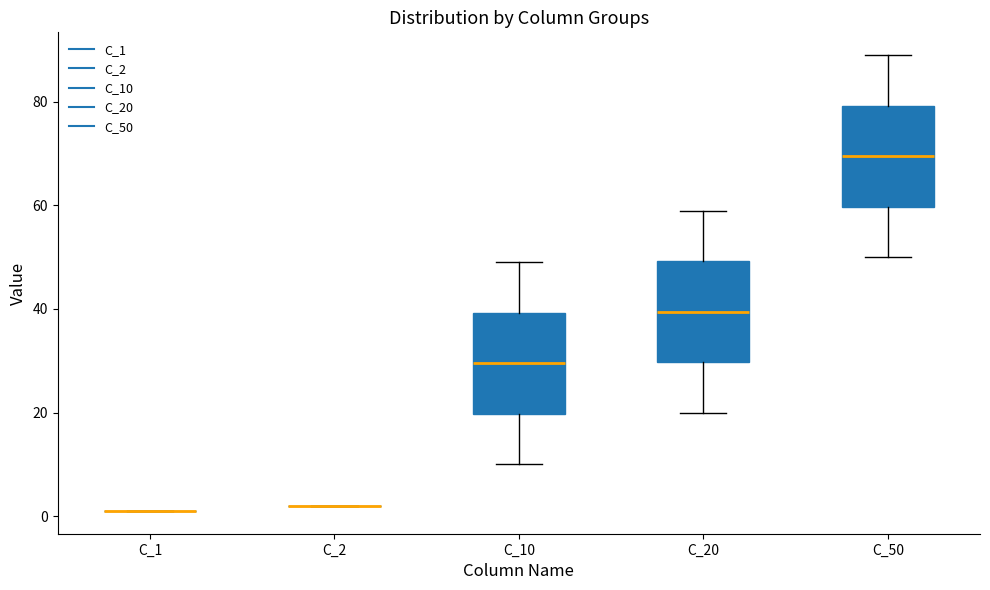

Where does the median line of the box for C_50 sit on the y-axis? The values are not printed on the chart, so give them approximately, as read against the axis.

70